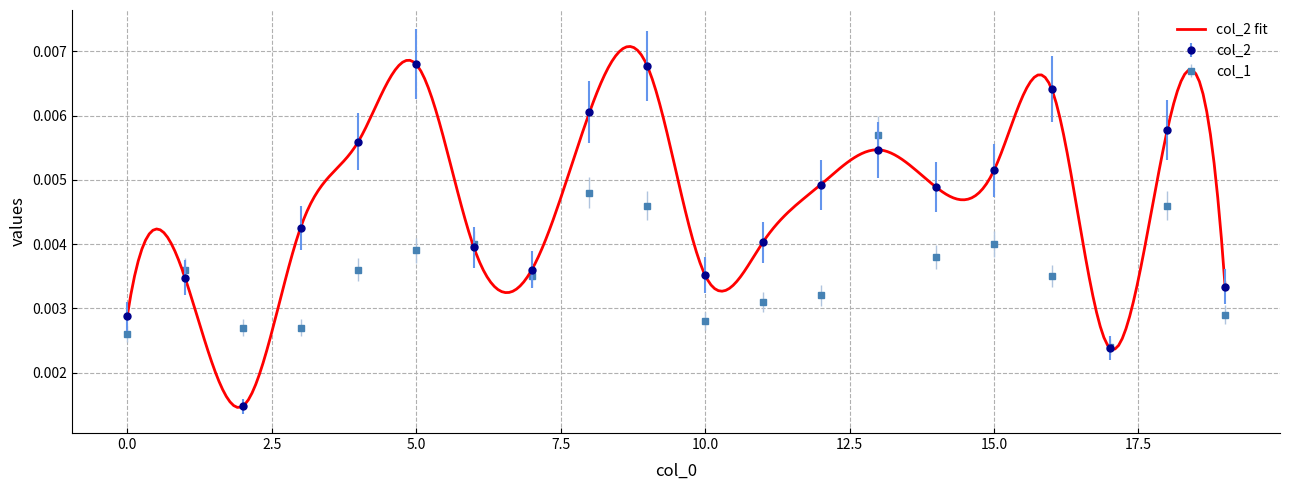

True or false: col_2 and col_1 intersect in this chart.

True